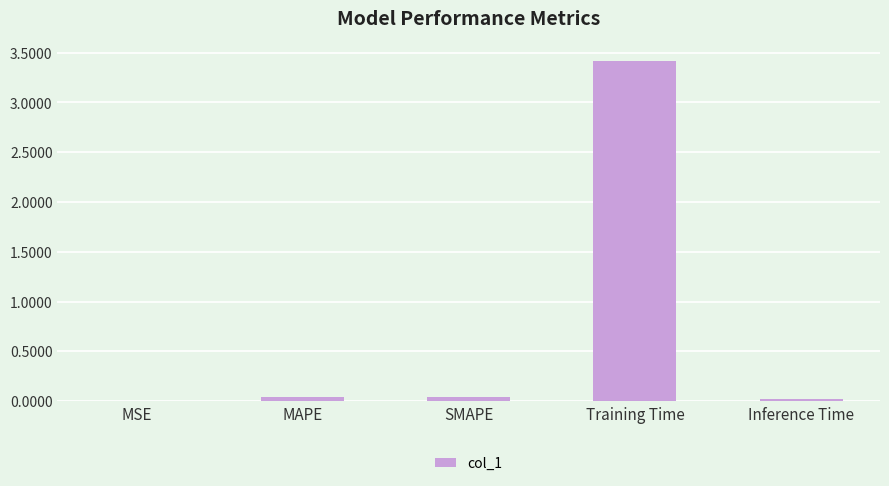

The chart shows a value of 0.0 at SMAPE. True or false?

True